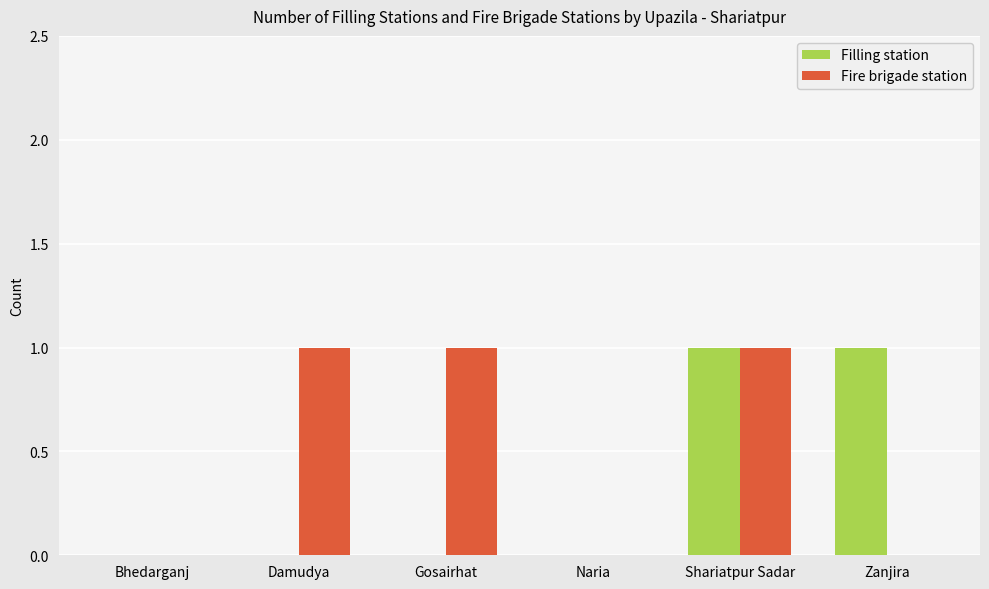

How many groups of bars are there?

6